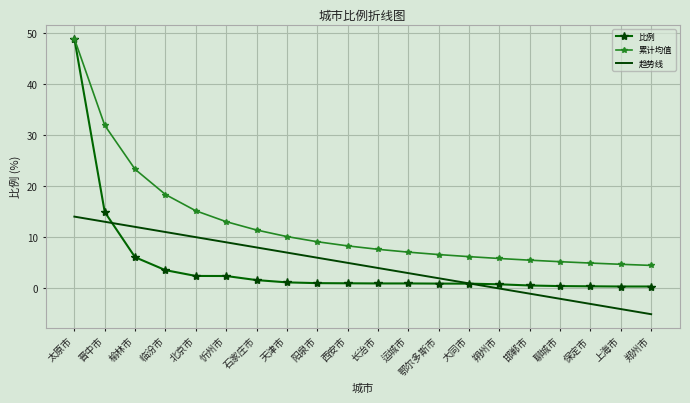

What is the maximum value shown in the chart?

49.0